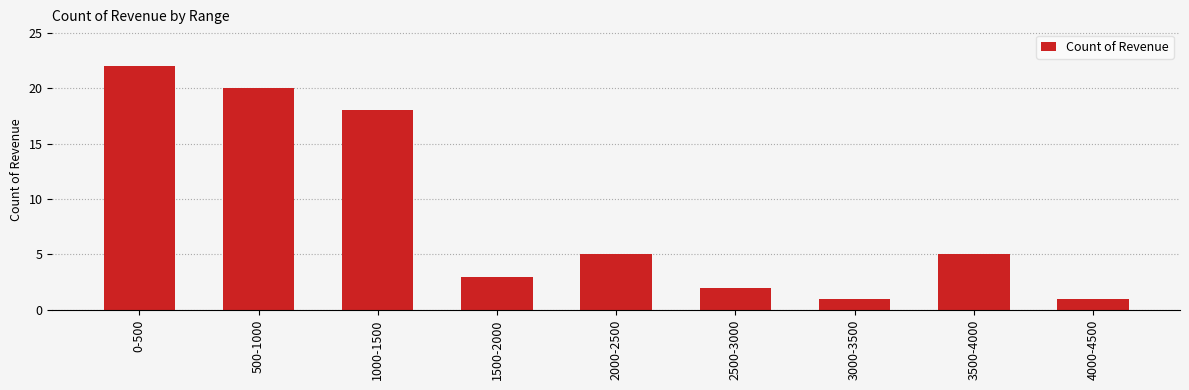

The value at 1000-1500 is 18. True or false?

True